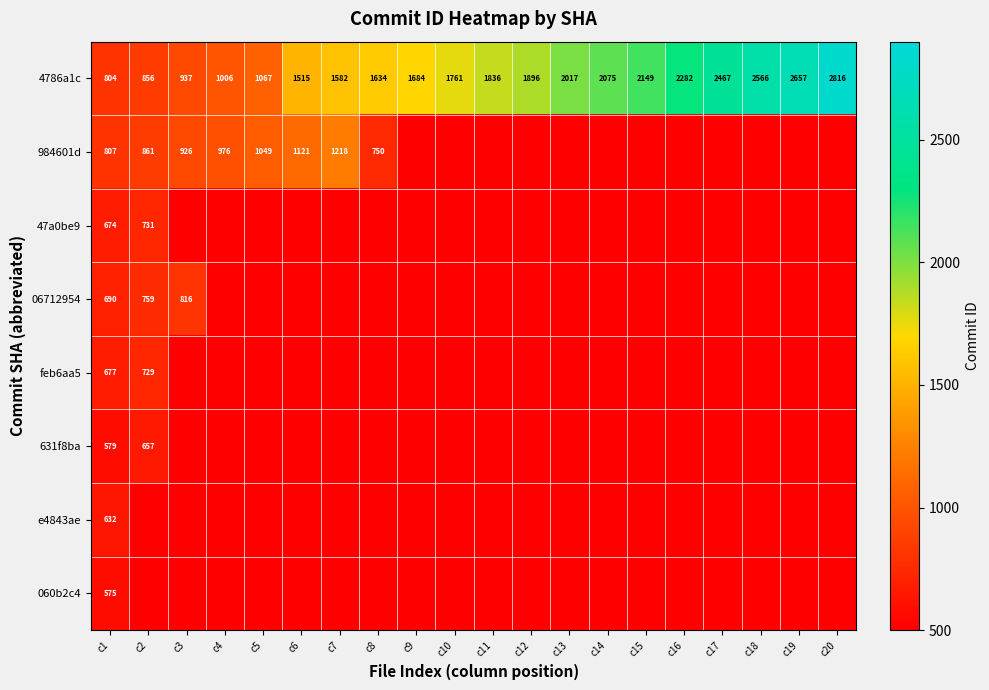

What is the sum of all 4786a1c values?

35607